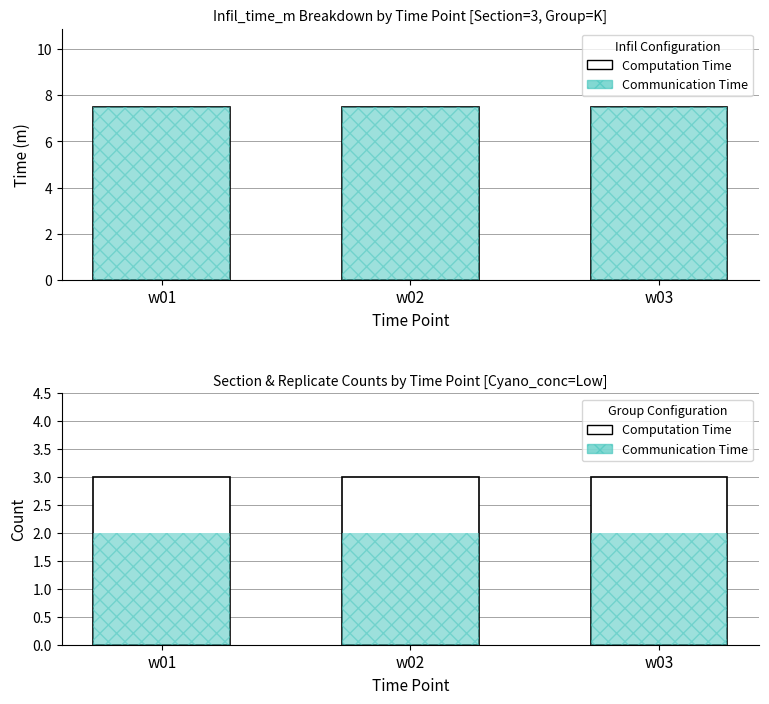

The Computation Time series shows 3 at w02. True or false?

True